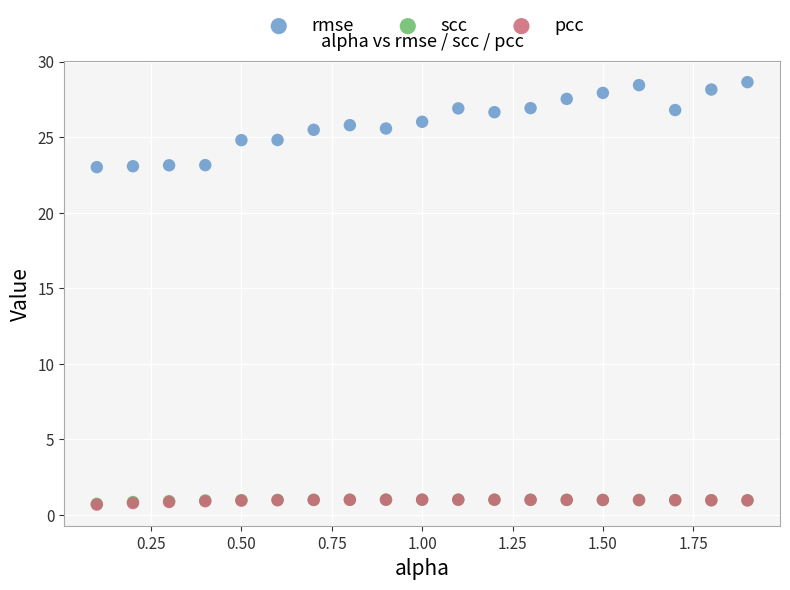

What are all the series names shown in the legend?

rmse, scc, pcc